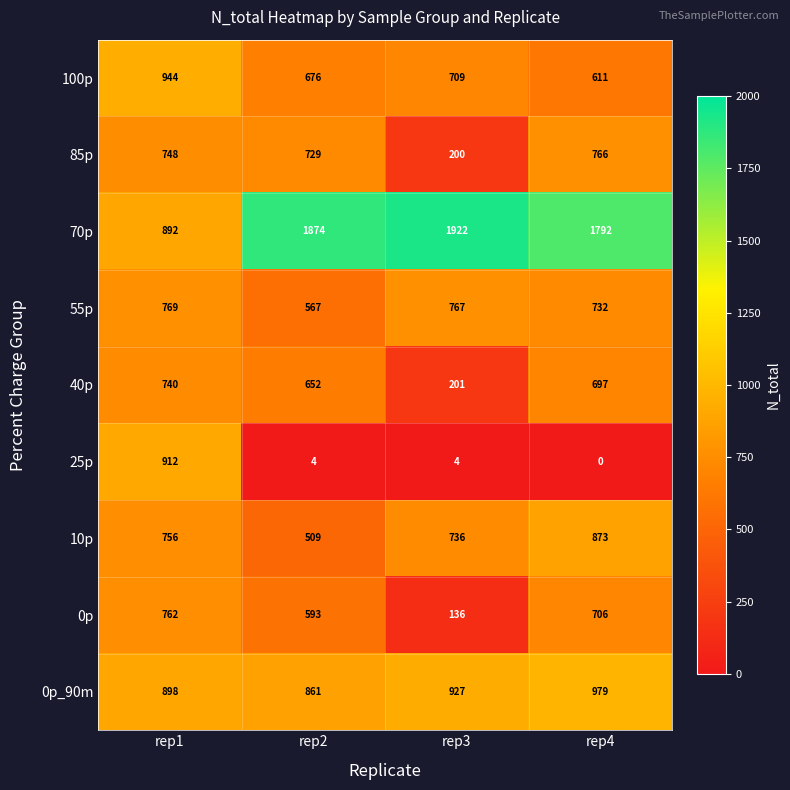

Which series has the largest total across all categories?

70p